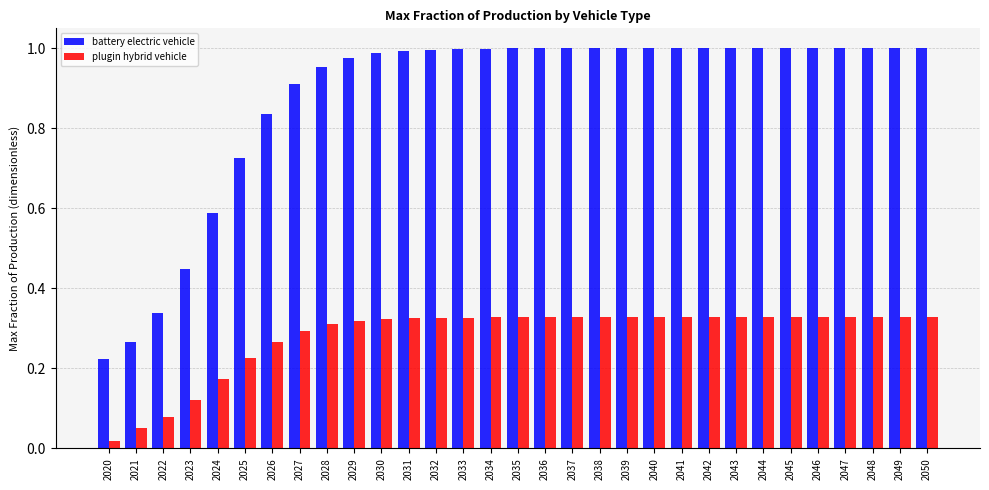

Which category has the lowest value across all series?

2020